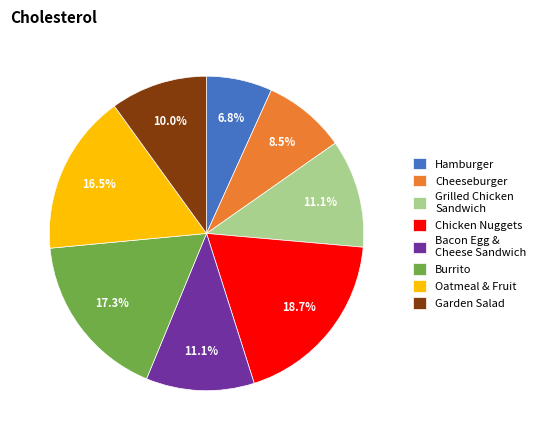

To the nearest percent, what is the difference between the largest and smallest slice percentages?

12%